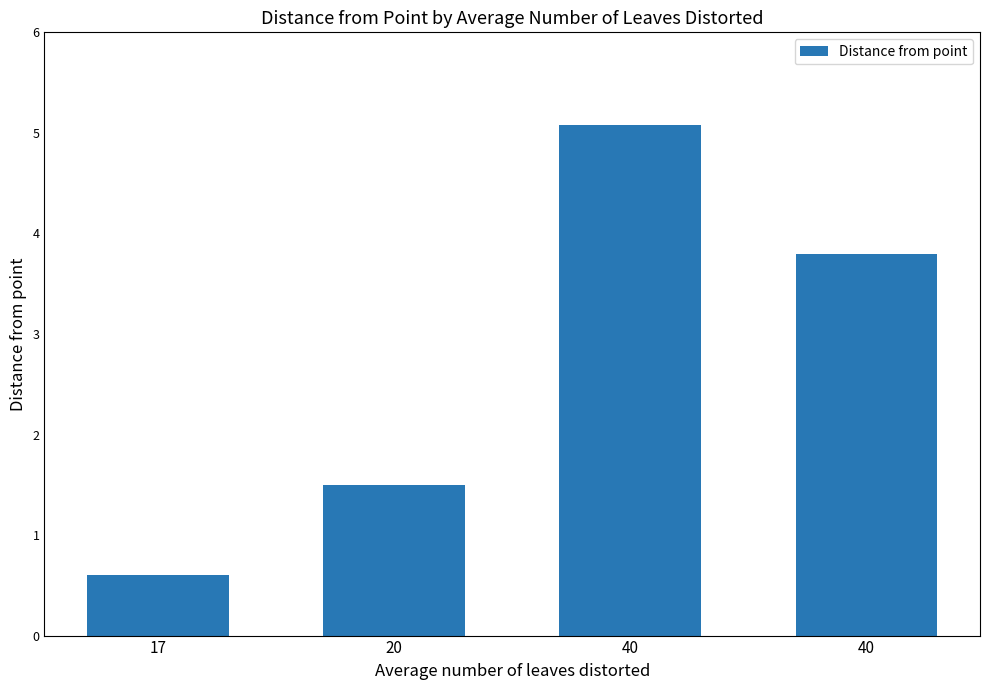

Which category has the highest value across all series?

40